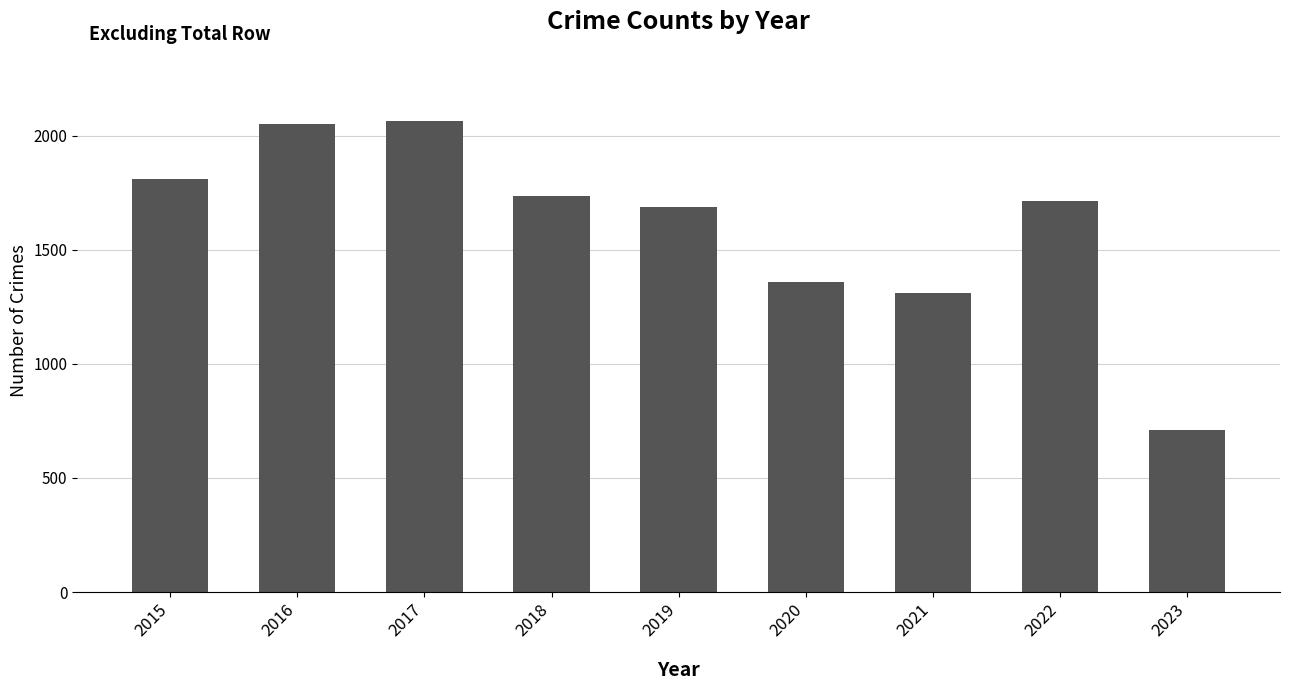

What is the smallest value displayed?

709